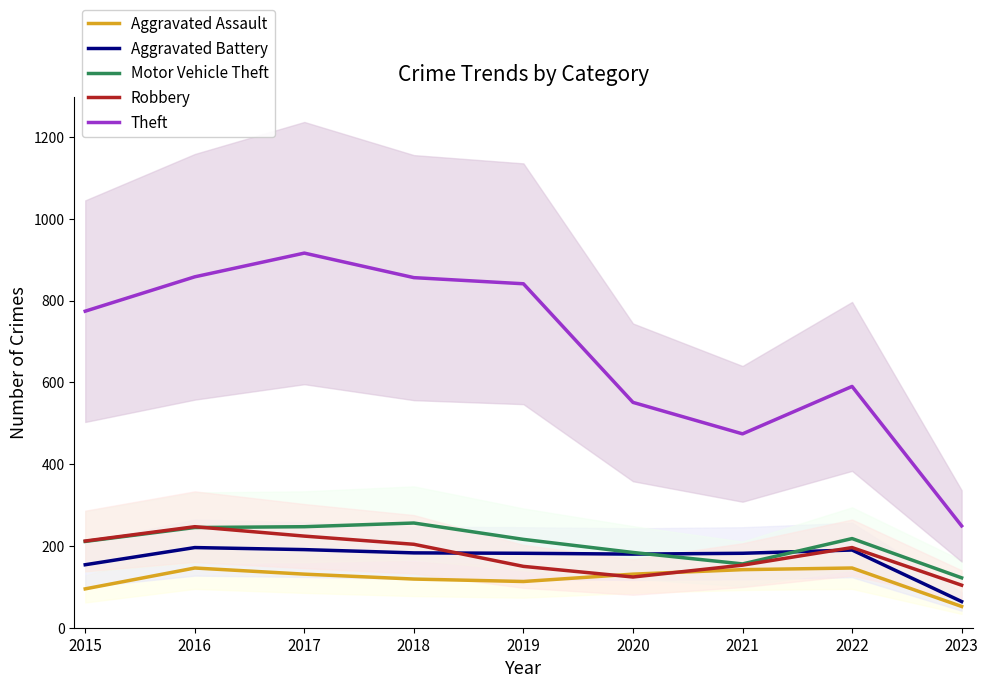

What are all the series names shown in the legend?

Aggravated Assault, Aggravated Battery, Motor Vehicle Theft, Robbery, Theft